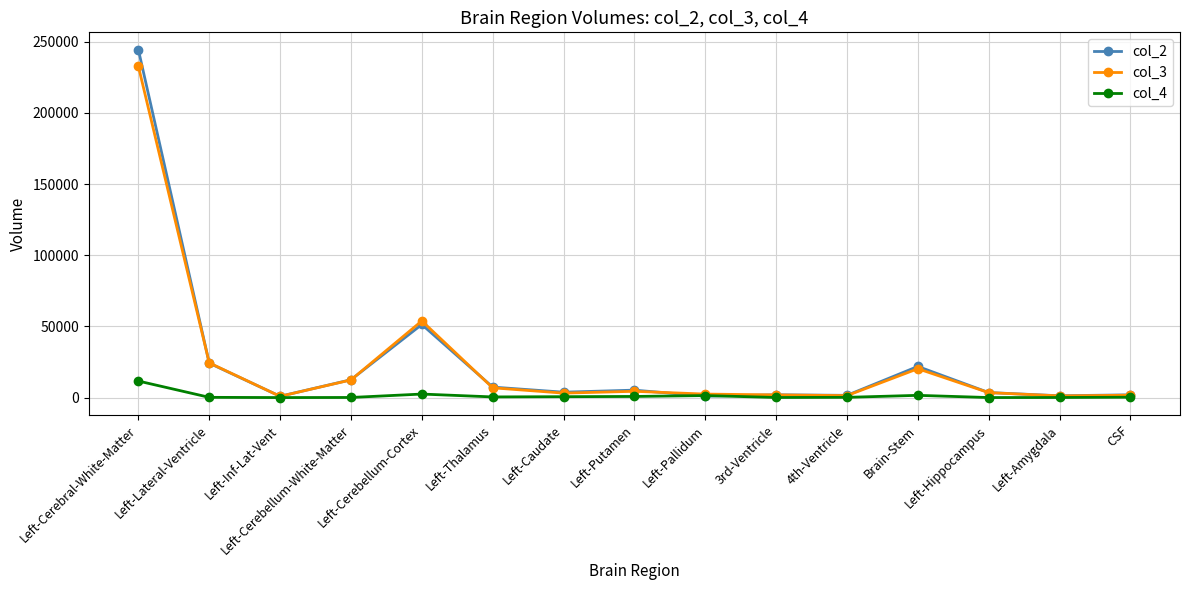

True or false: col_3 has a value of 6903 at Left-Thalamus.

True